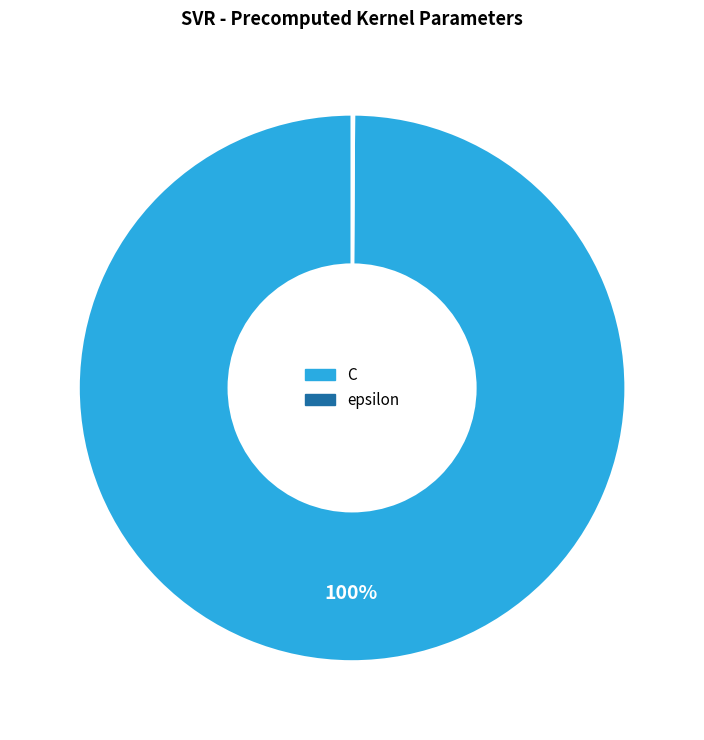

Which slice is the largest?

C